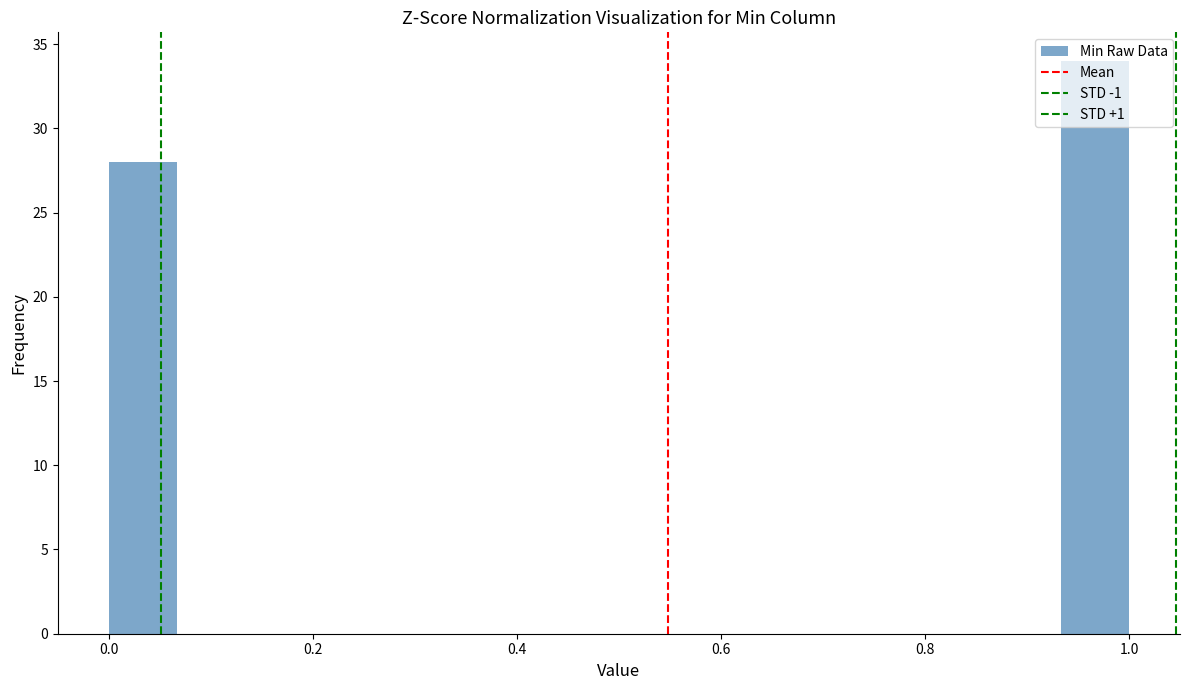

Around what value on the x-axis is the tallest bar? Give the approximate position of its centre, as read against the axis.

0.96